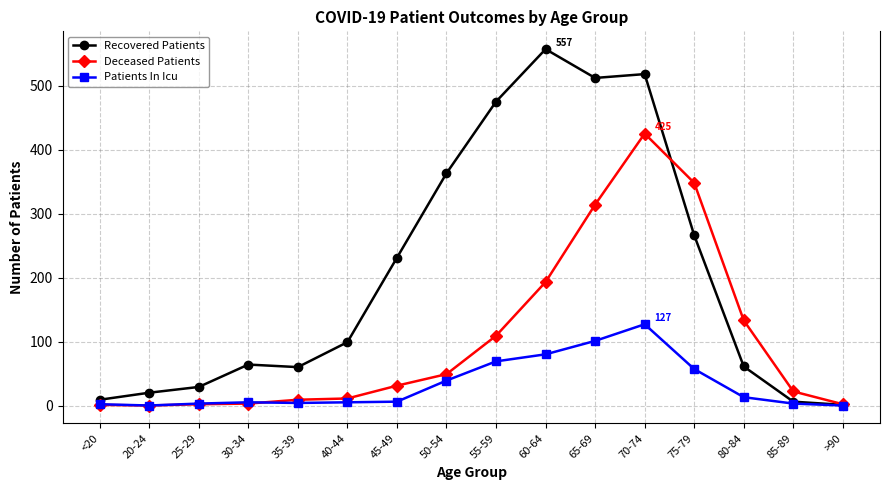

How many series are shown in this chart?

3